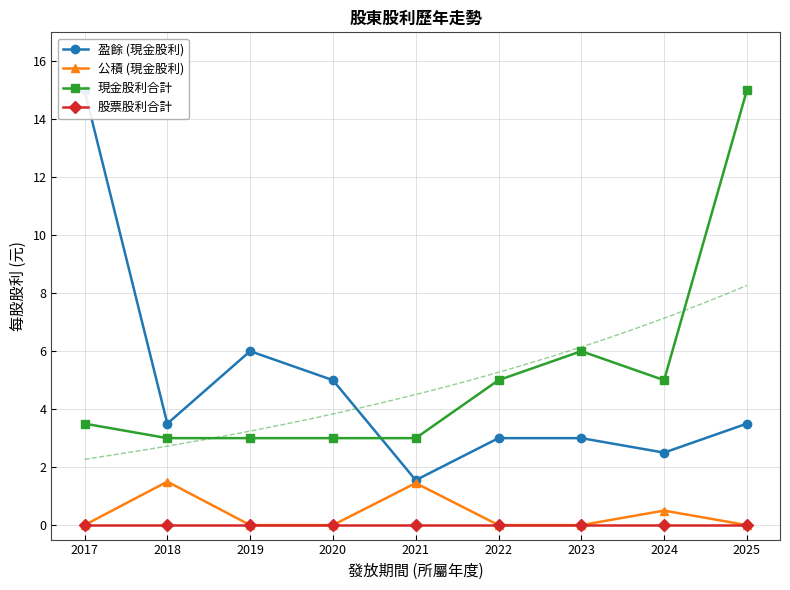

Which series has the widest spread of values?

盈餘 (現金股利)